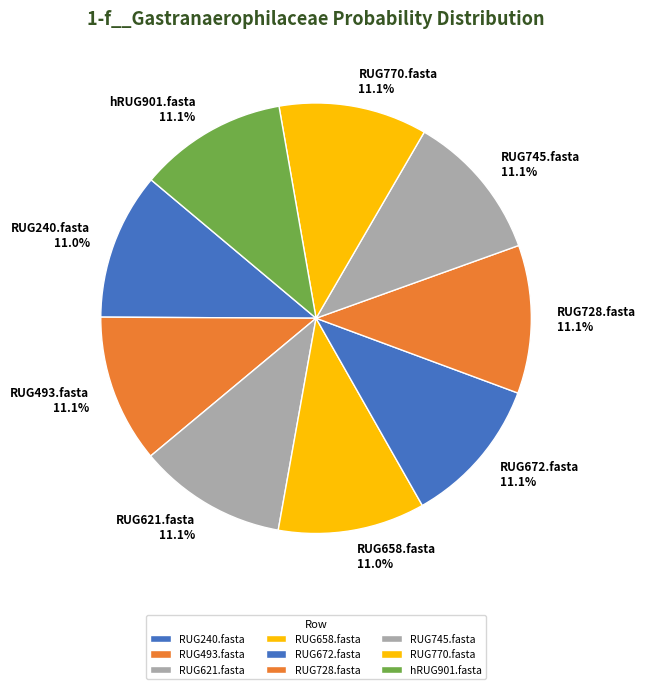

To the nearest percent, what percentage of the pie is RUG728.fasta?

11%